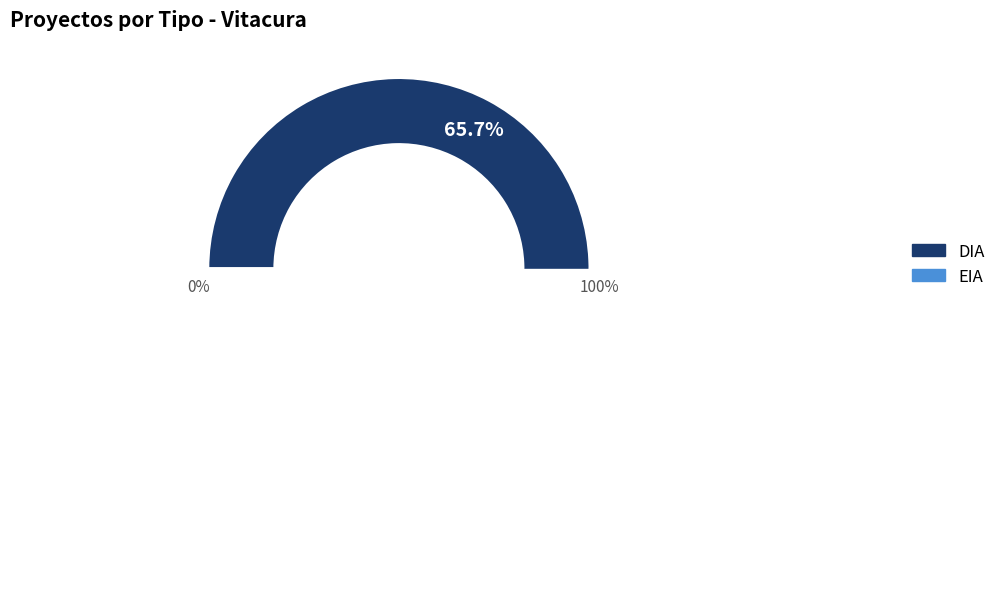

Is it true that DIA is 66% of the pie?

True